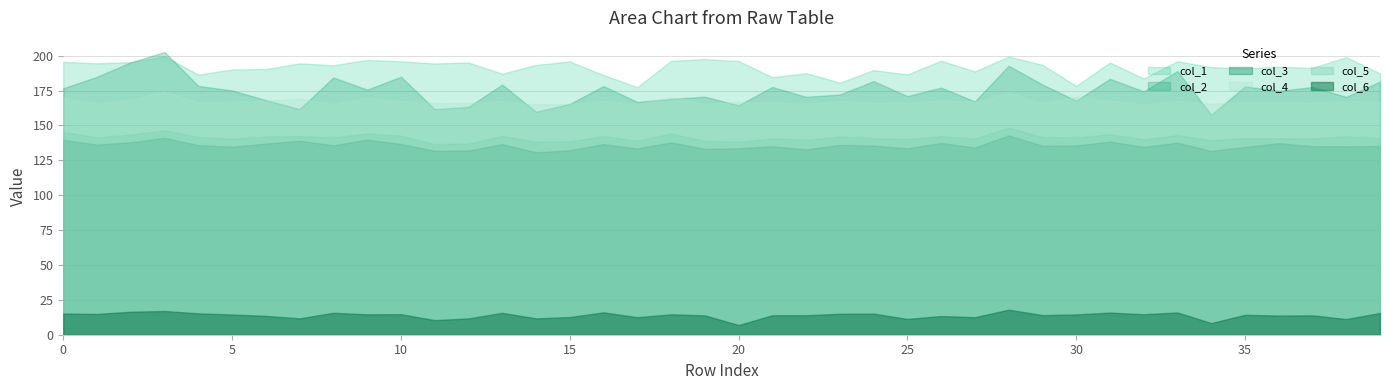

Which has a higher value, 20 or 13?

20